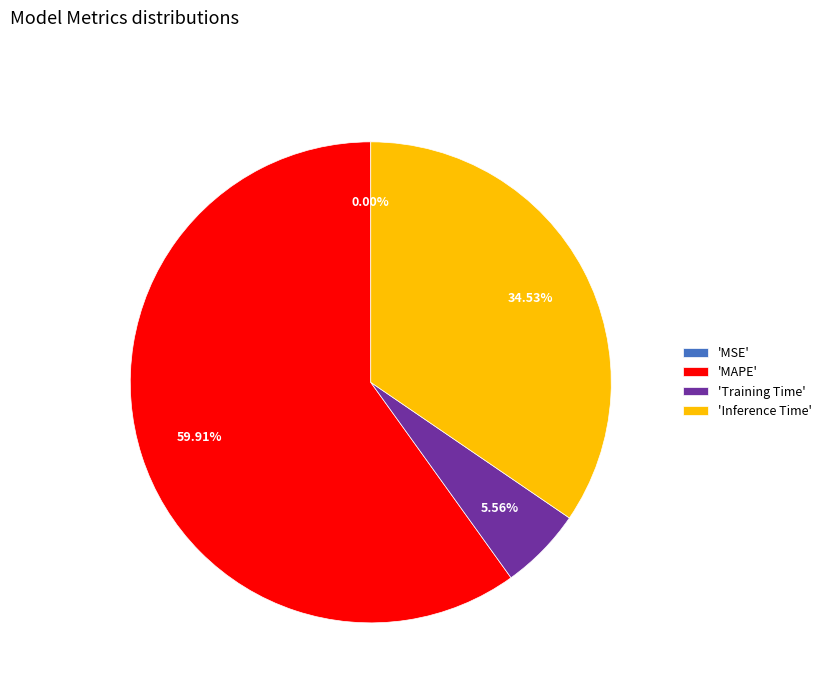

Which slice is the largest?

'MAPE'